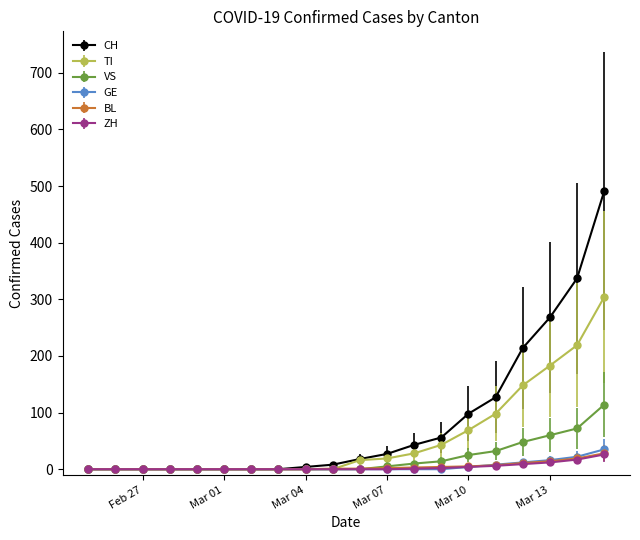

What is the greatest value displayed?

491